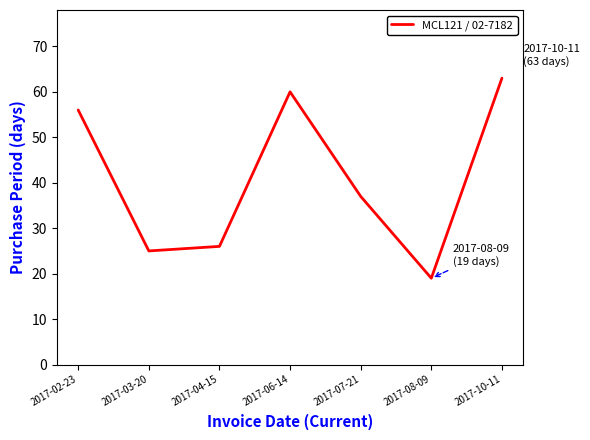

How many values are below 37?

3